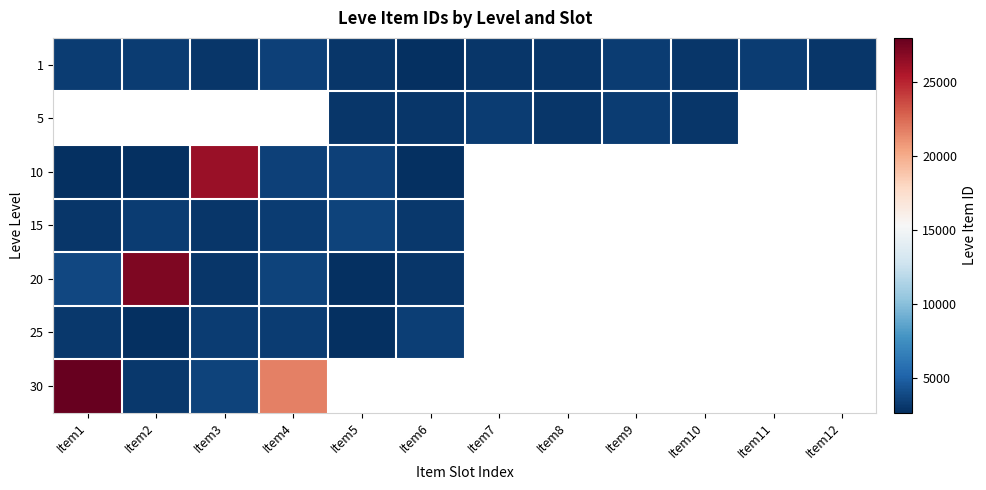

Is it true that 10 equals 3539.0 at Item4?

True